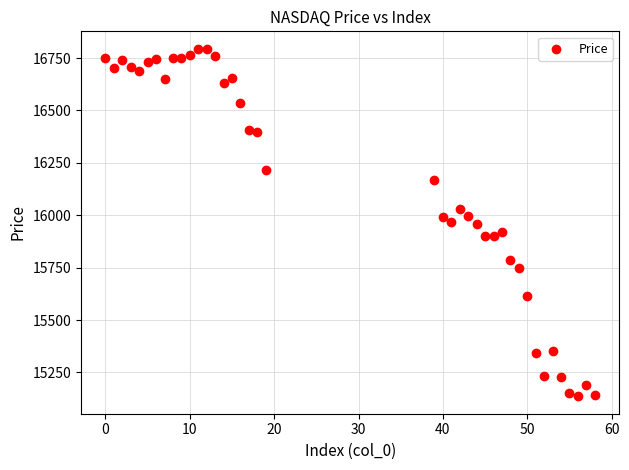

What is the range of Y values (max minus min)?

1658.5